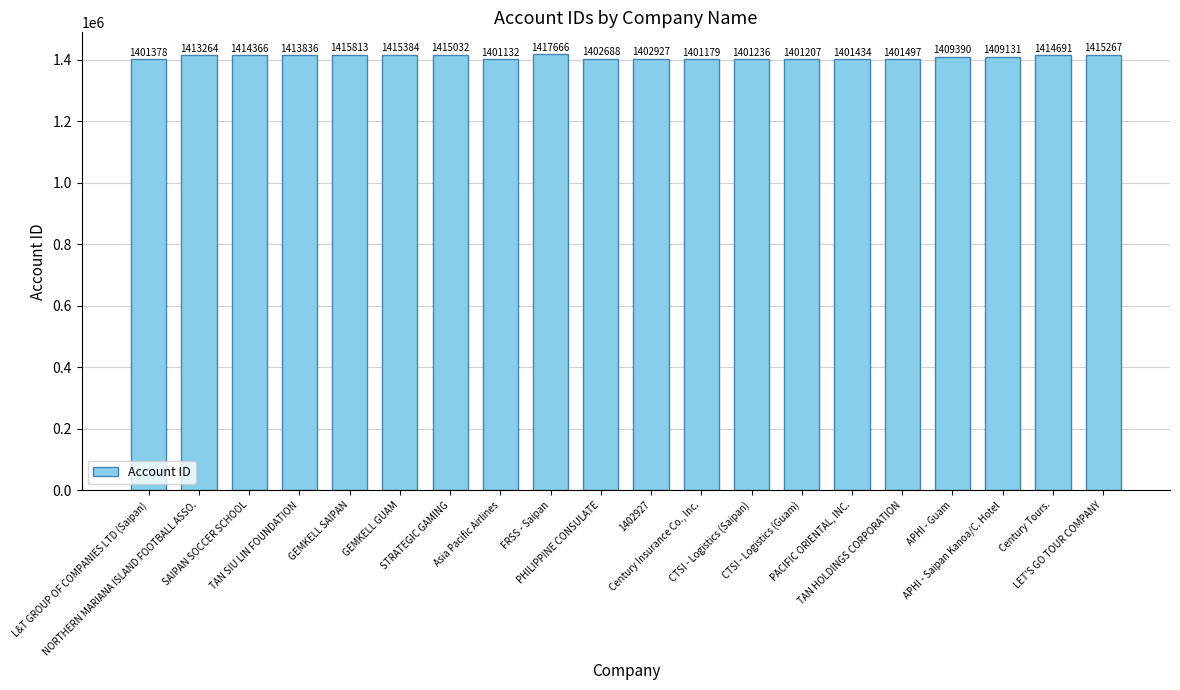

What is the average value?

1408426